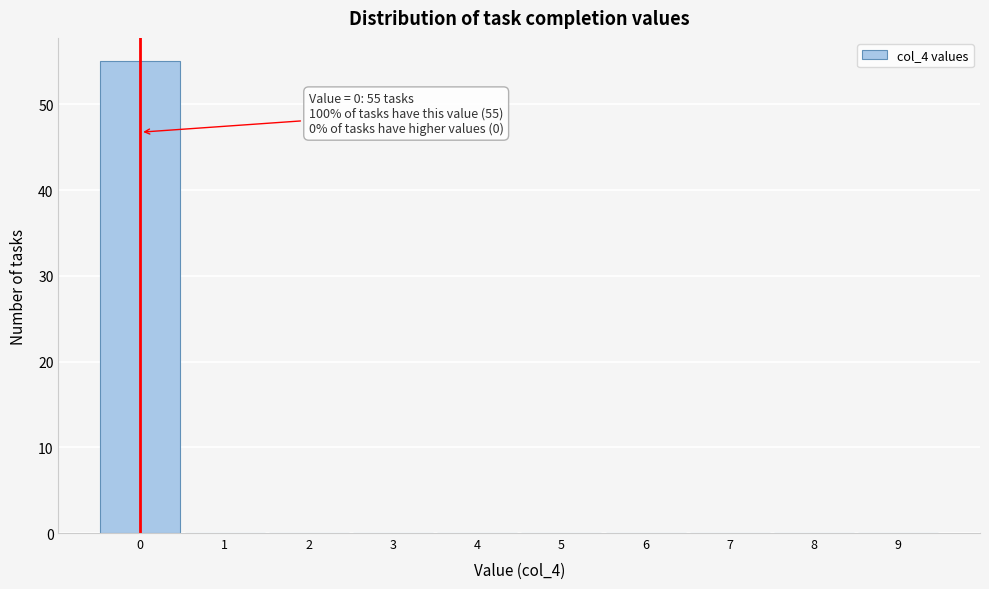

Reading left to right, extract all data points from this chart.

0=55	1=0	2=0	3=0	4=0	5=0	6=0	7=0	8=0	9=0